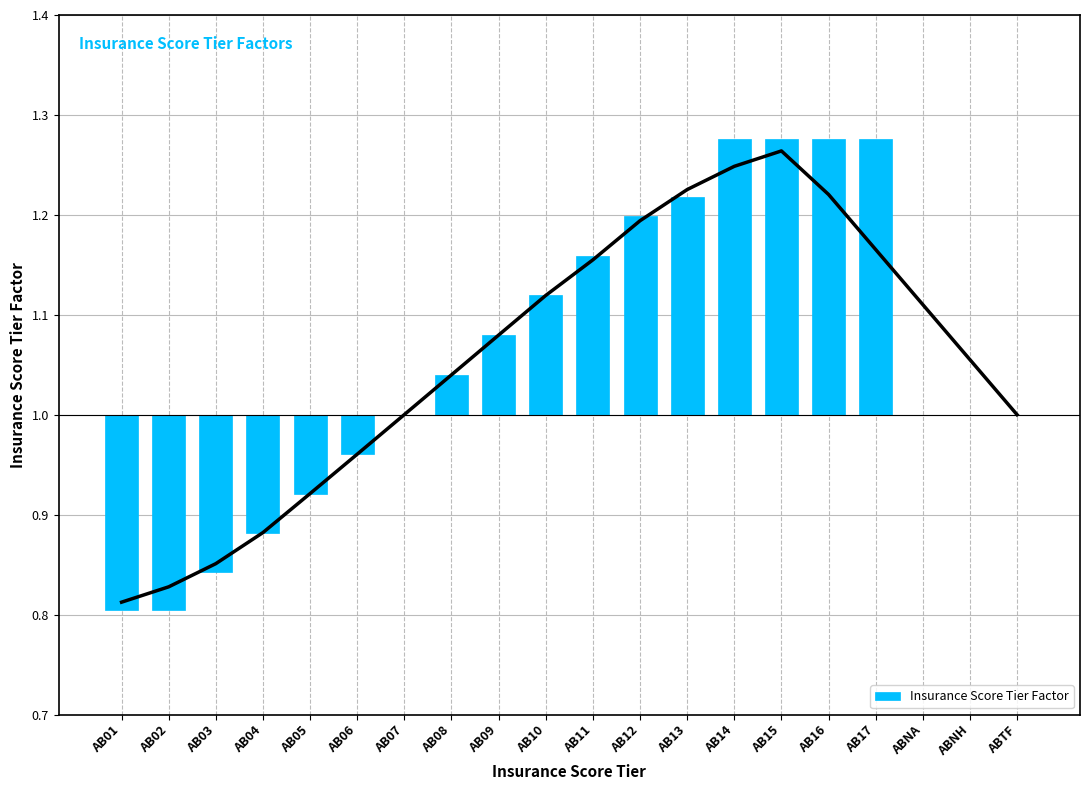

What is the label of the 13th bar from the left?

AB13